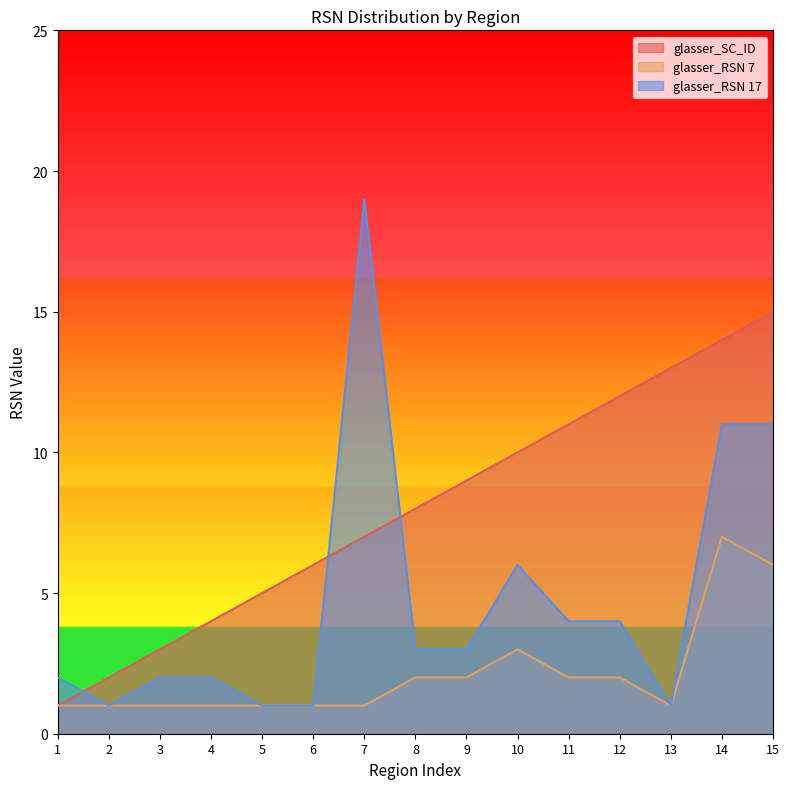

What value does the glasser_RSN 17 series have at 9?

3